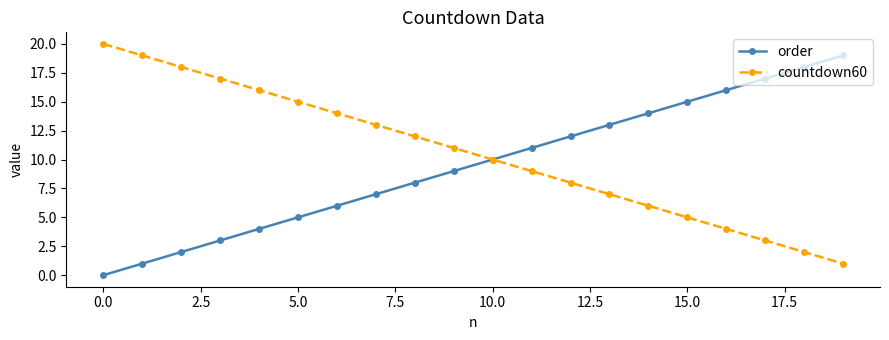

What are all the series names shown in the legend?

order, countdown60